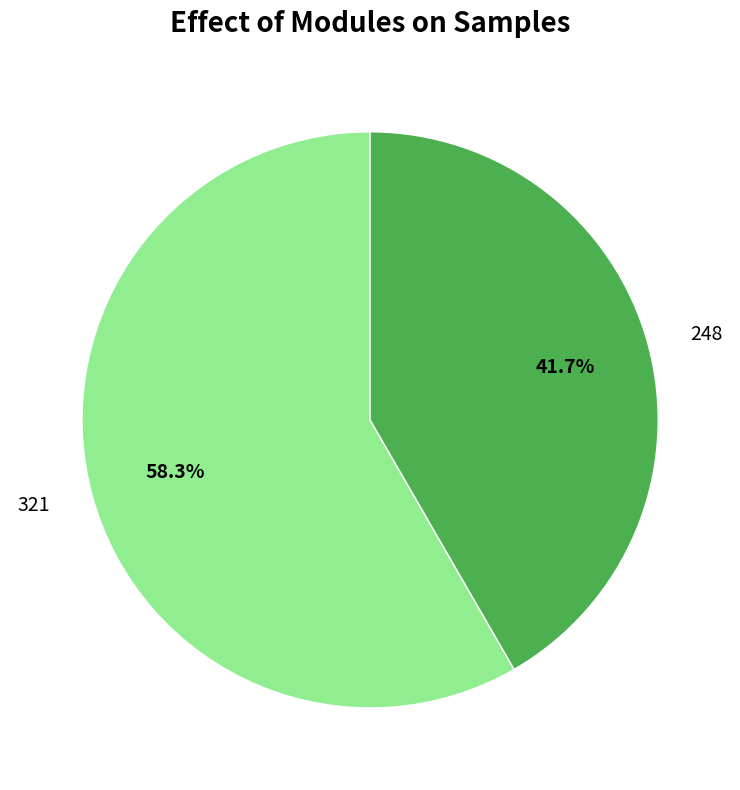

Approximately how many times larger is the value at 321 compared to 248?

1.4